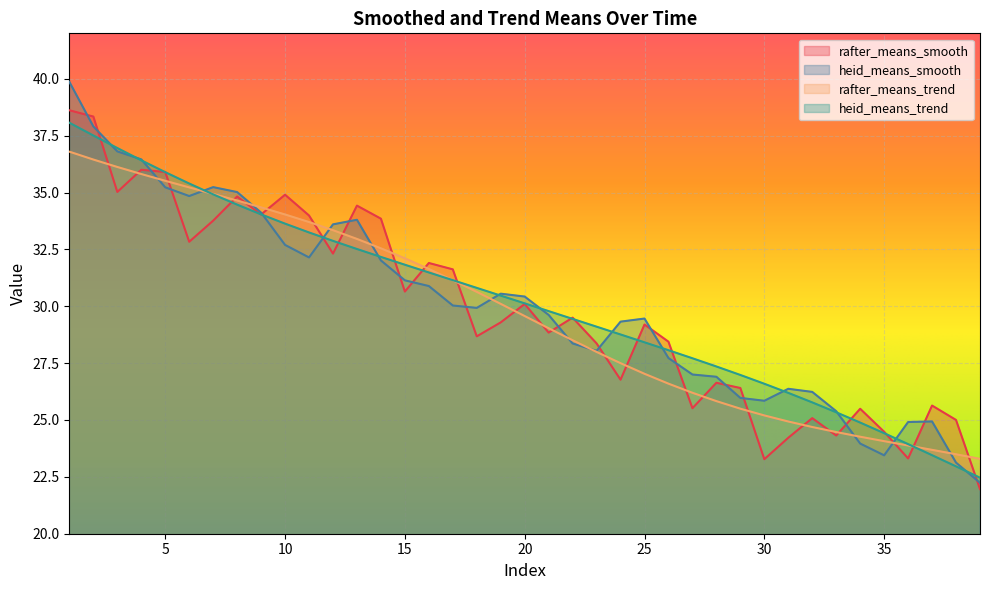

How many lines are shown in the chart?

4